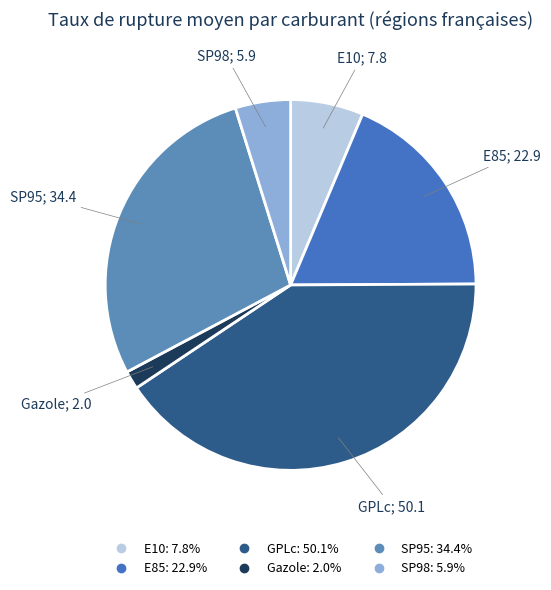

Count the number of slices in the pie.

6